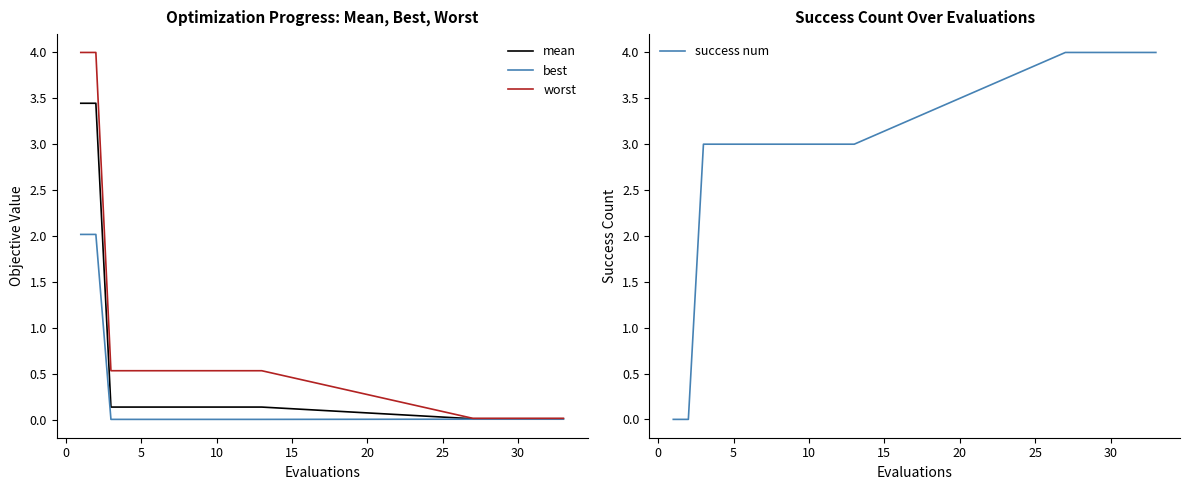

Reading right to left, what are all the values shown in this chart?

mean: 0.0	0.0	0.0	0.0	0.0	0.0	0.0	0.1	0.1	0.1	0.1	0.1	0.1	0.1	0.1	0.1	0.1	0.1	3.4	3.4
best: 0.0	0.0	0.0	0.0	0.0	0.0	0.0	0.0	0.0	0.0	0.0	0.0	0.0	0.0	0.0	0.0	0.0	0.0	2.0	2.0
worst: 0.0	0.0	0.0	0.0	0.0	0.0	0.0	0.5	0.5	0.5	0.5	0.5	0.5	0.5	0.5	0.5	0.5	0.5	4.0	4.0
success num: 4.0	4.0	4.0	4.0	4.0	4.0	4.0	3.0	3.0	3.0	3.0	3.0	3.0	3.0	3.0	3.0	3.0	3.0	0.0	0.0